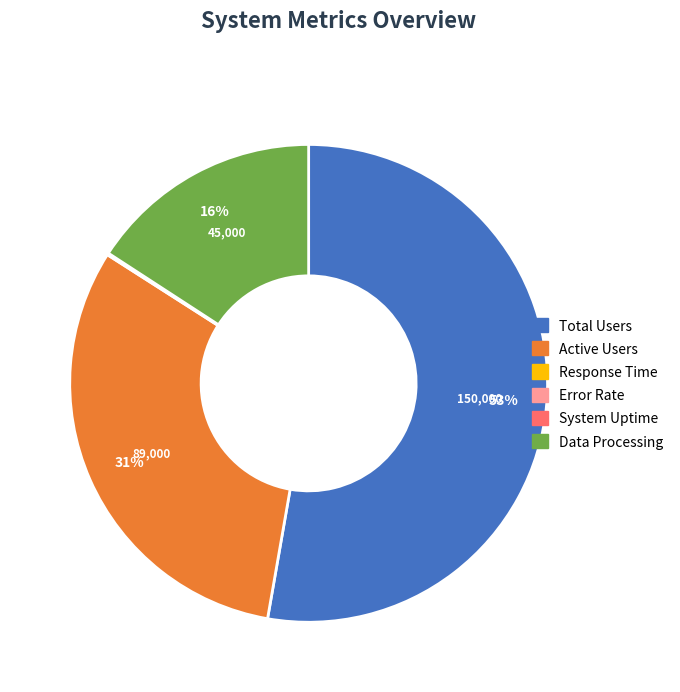

To the nearest percent, what is the difference between the largest and smallest slice percentages?

53%